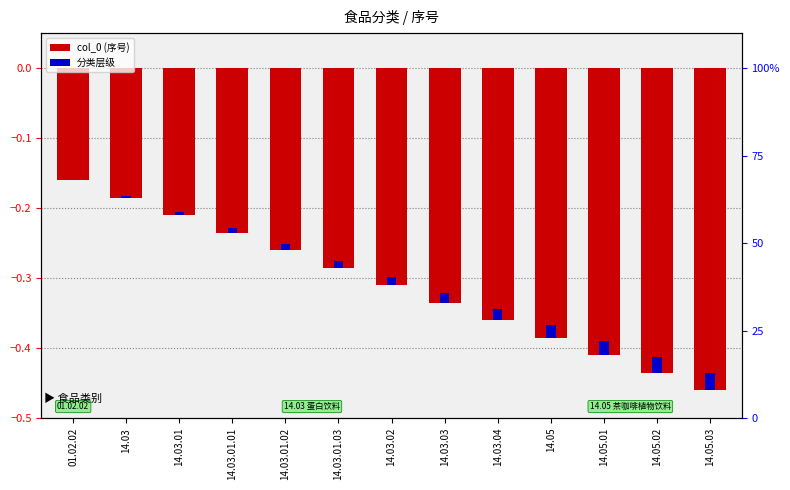

Which category has the lowest value in the 分类层级 series?

01.02.02